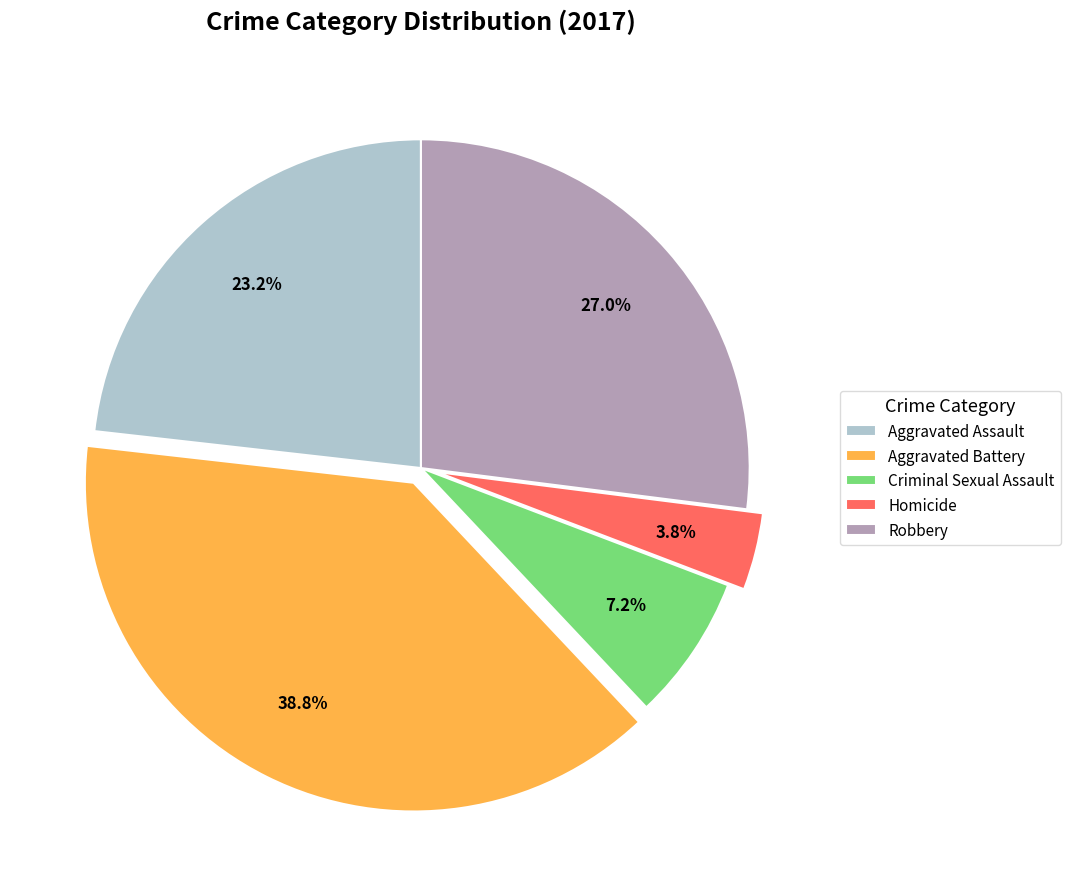

Is there a majority slice in this chart?

No